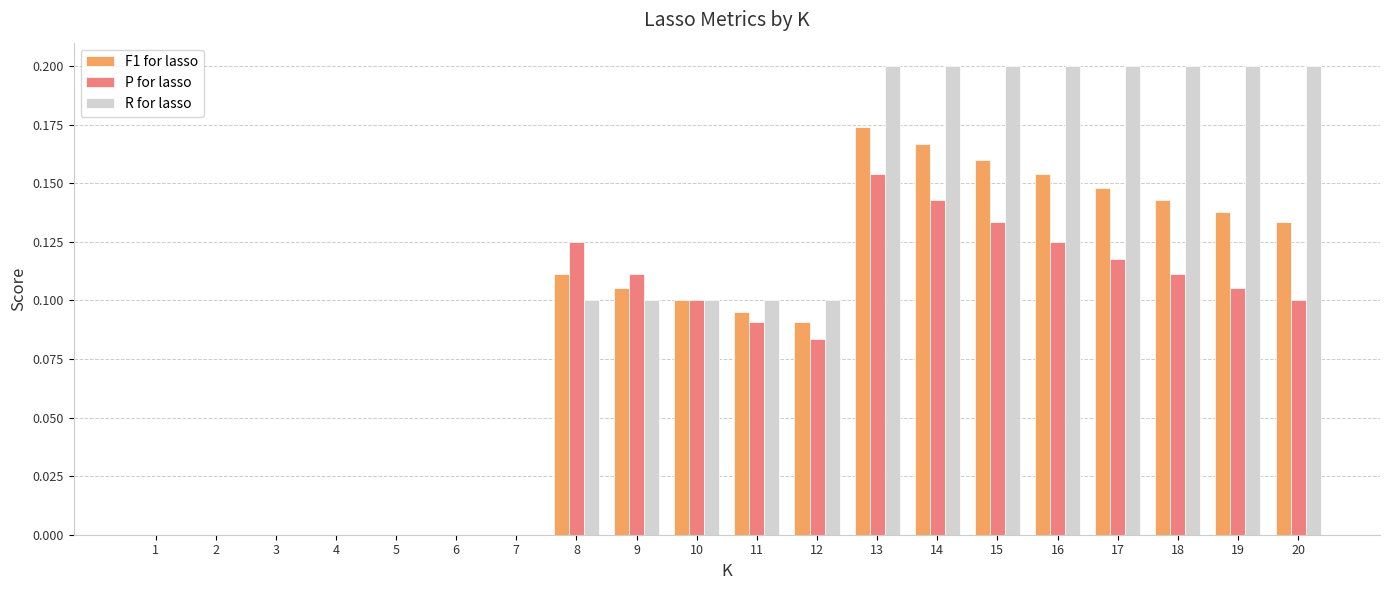

Are the bars horizontal?

No